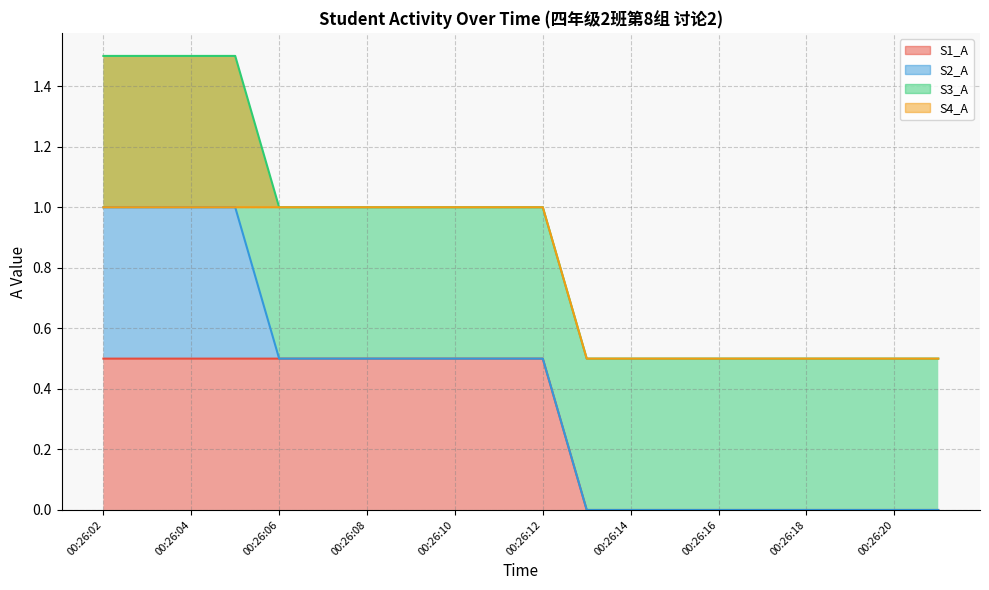

At which category does the chart reach its peak across all series?

00:26:02